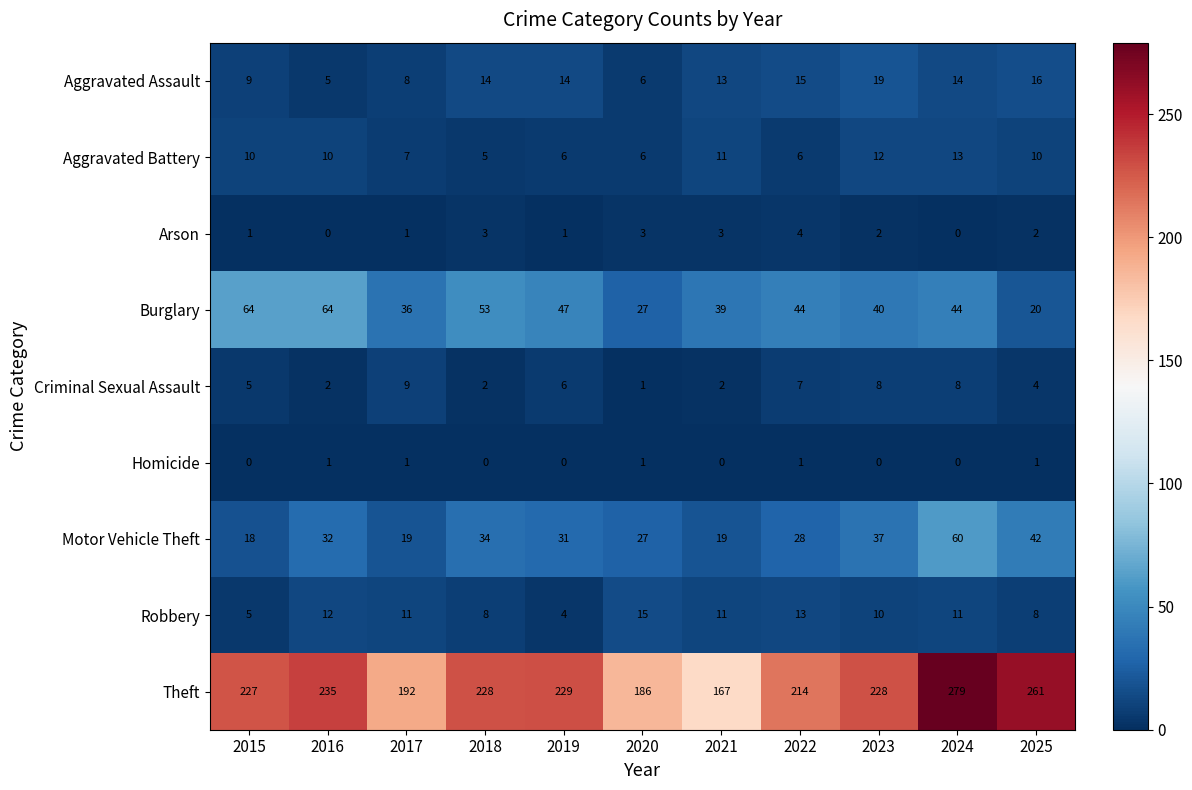

Where is Theft nearest to the value 223?

2015